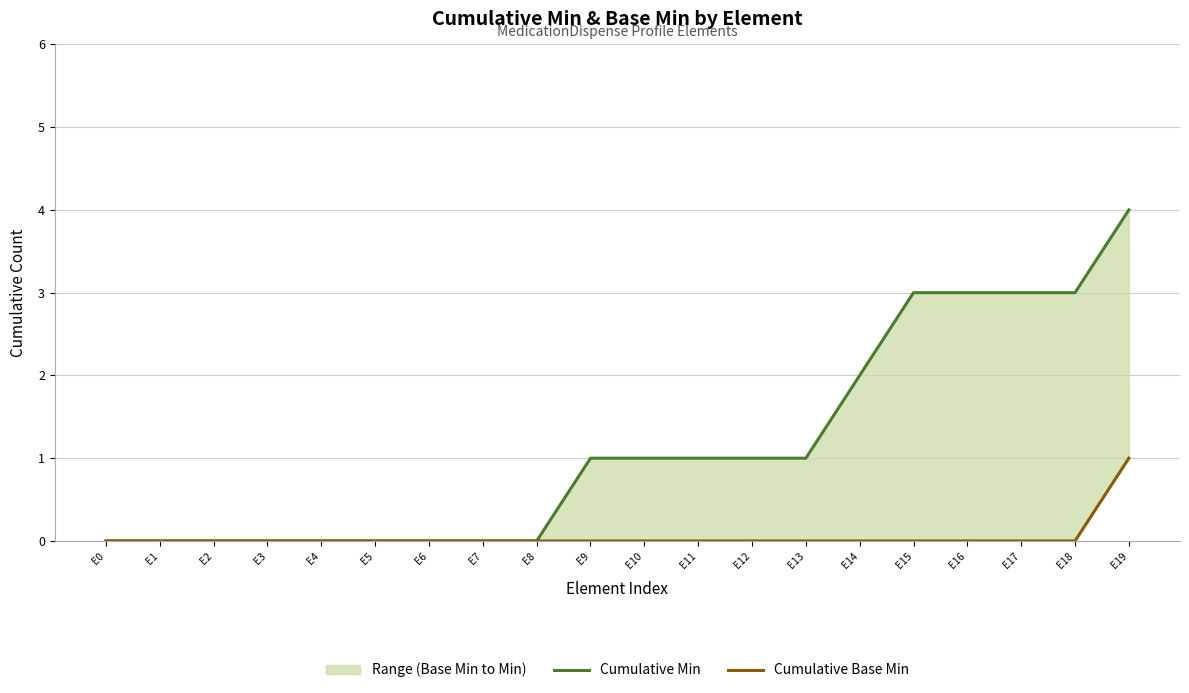

Reading left to right, extract all data points from this chart.

Cumulative Min: 0	0	0	0	0	0	0	0	0	1	1	1	1	1	2	3	3	3	3	4
Cumulative Base Min: 0	0	0	0	0	0	0	0	0	0	0	0	0	0	0	0	0	0	0	1